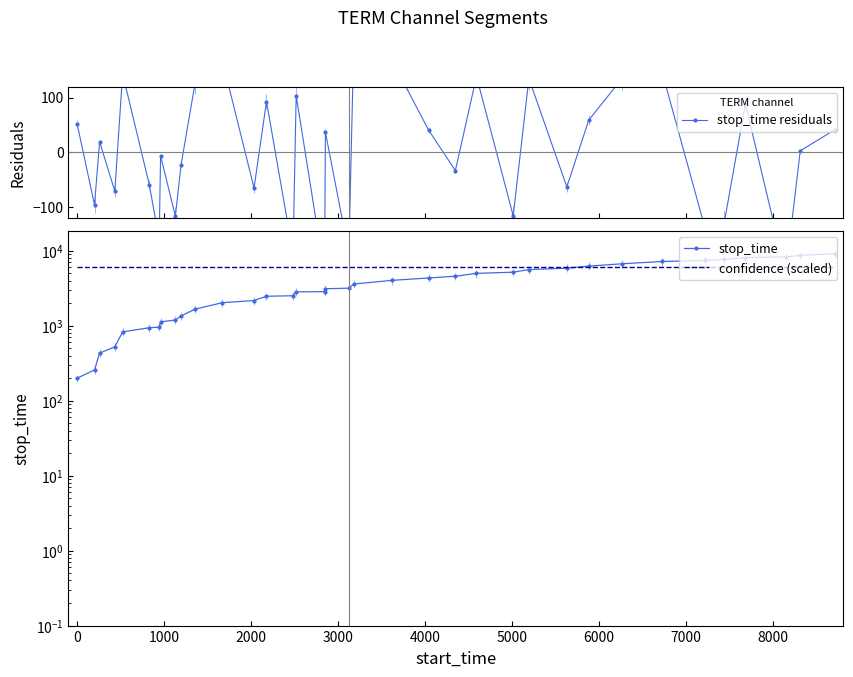

Which series has the largest range (max minus min)?

stop_time